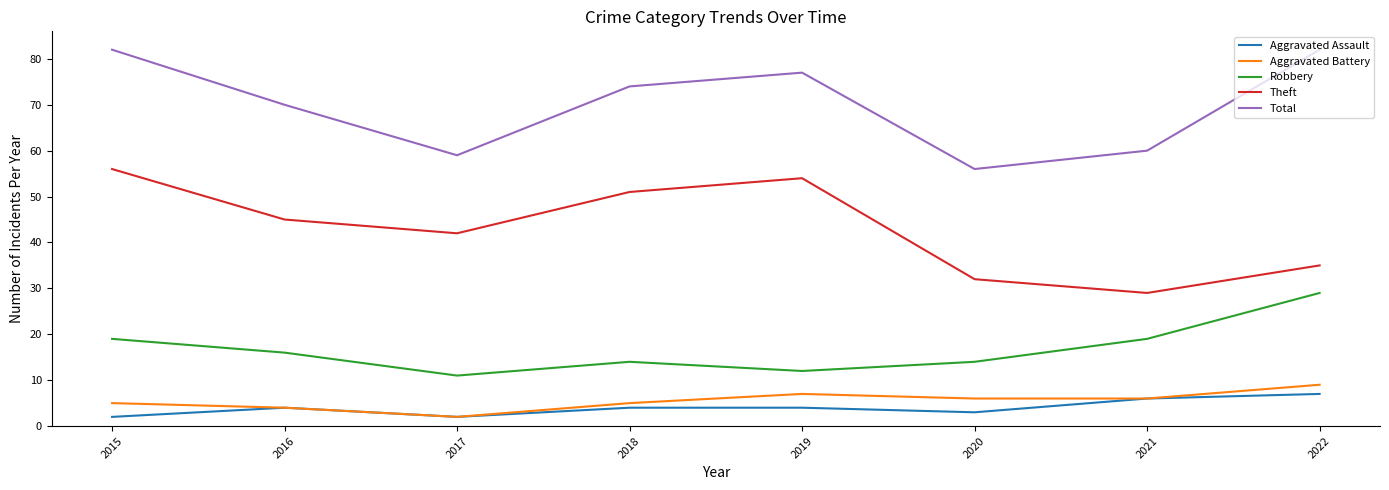

True or false: Aggravated Battery has more than 0 points higher than both neighbors.

True